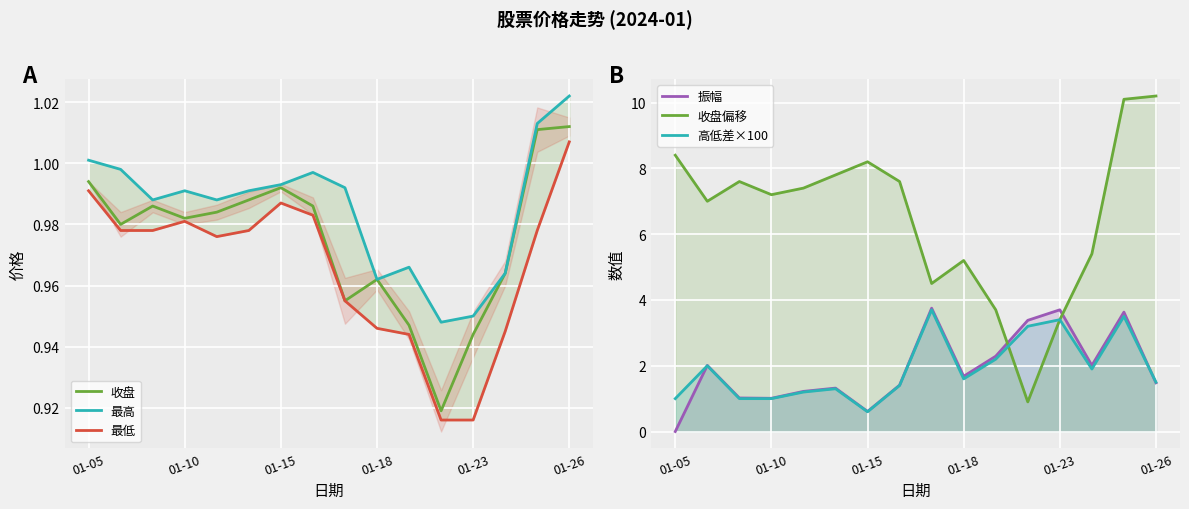

How many lines are shown in the chart?

6